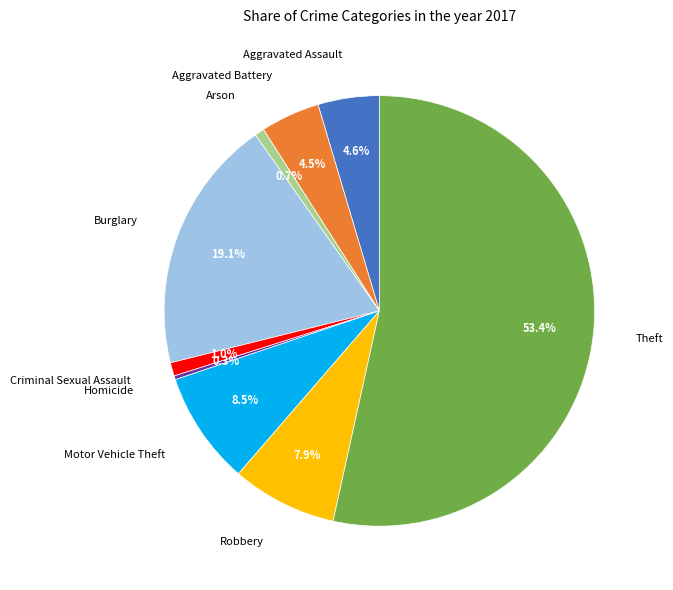

Is there a majority slice in this chart?

Yes